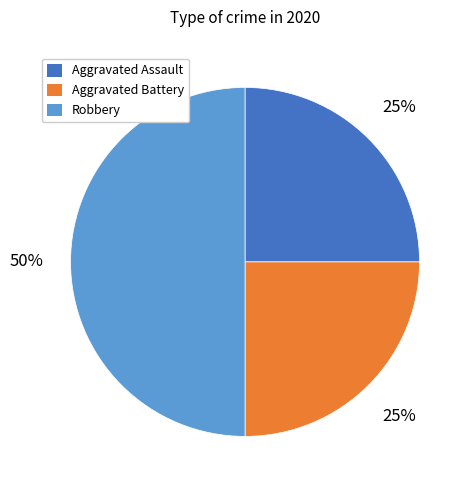

To the nearest percent, what is the combined percentage of Aggravated Battery and Robbery?

75%